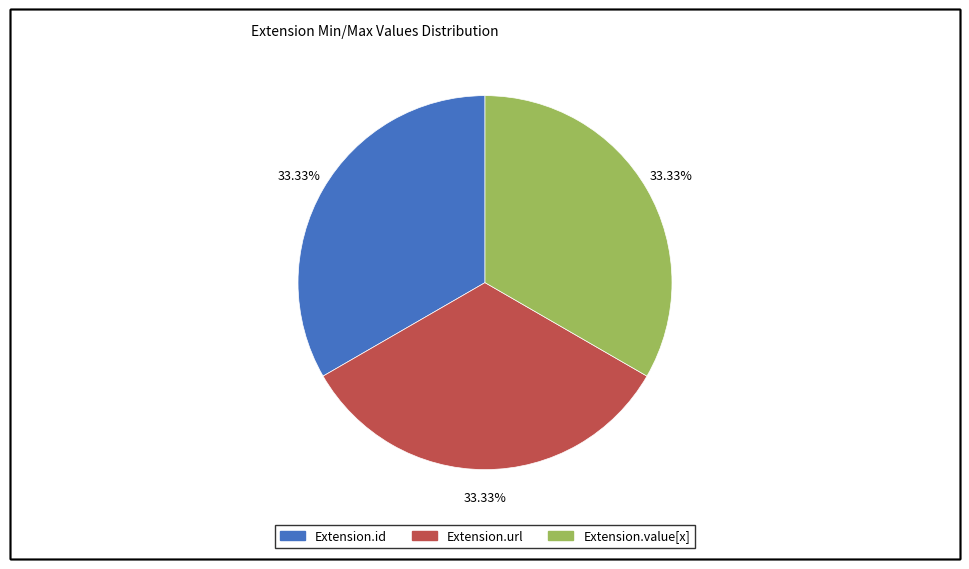

Is there a majority slice in this chart?

No